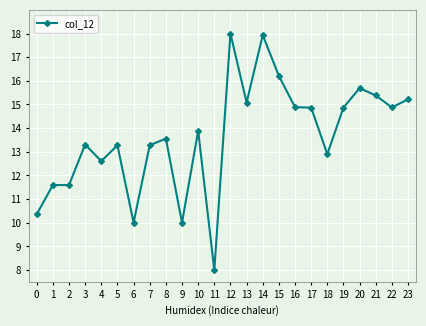

What is the minimum value shown in the chart?

8.0